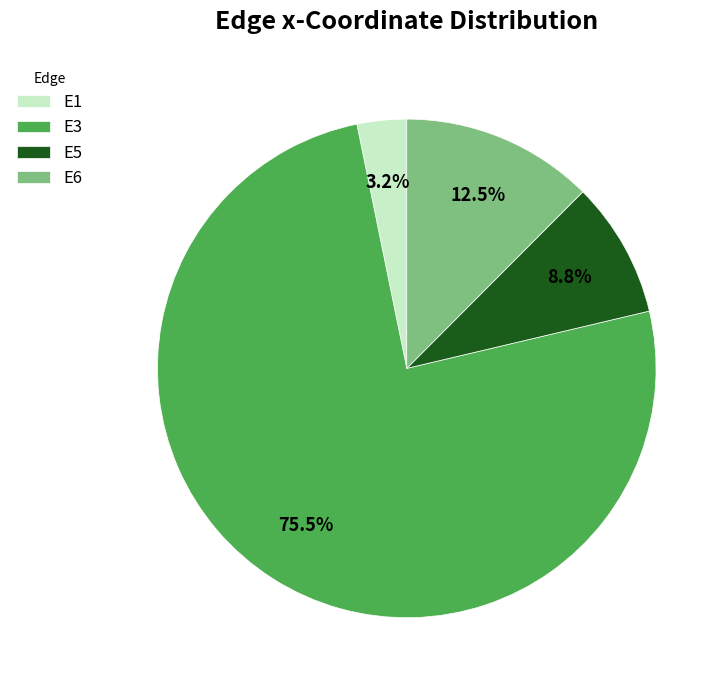

Which slice represents more than half of the pie?

E3